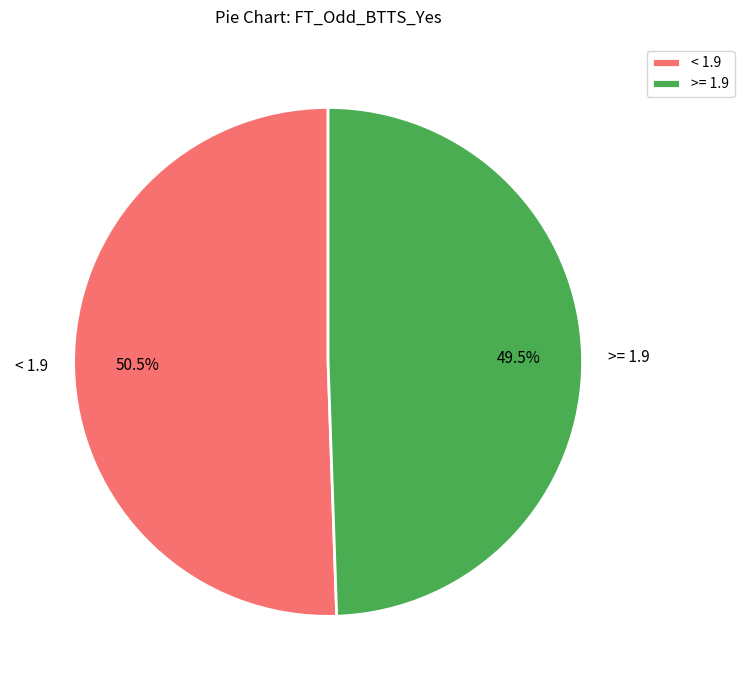

Count the number of slices in the pie.

2